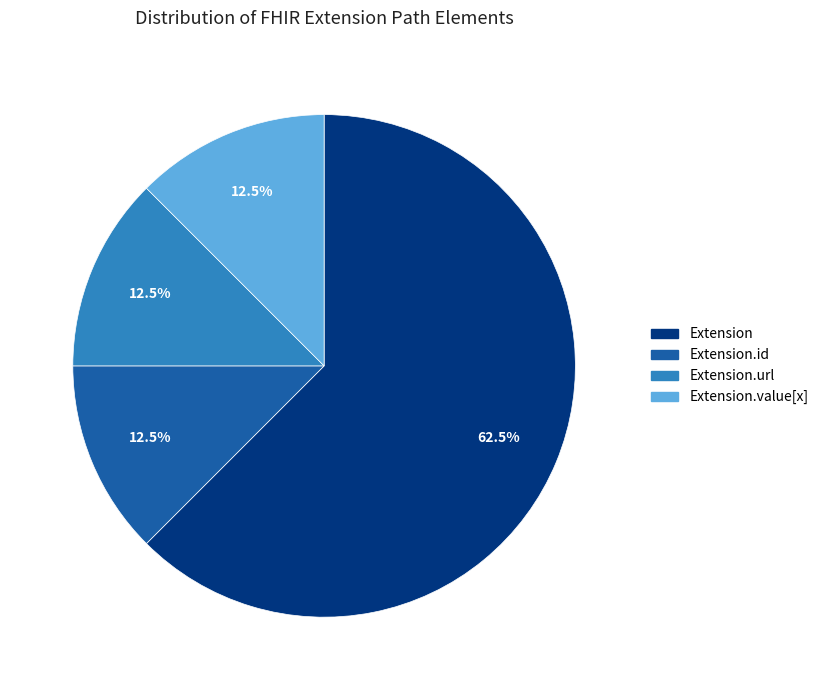

Is there a majority slice in this chart?

Yes